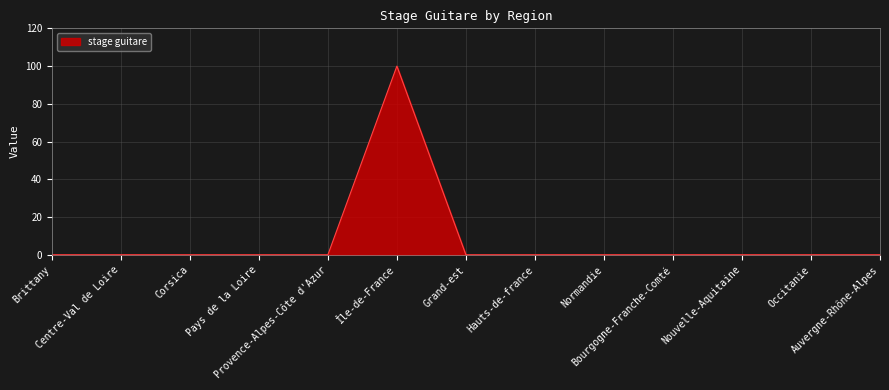

The value at Pays de la Loire is 0. True or false?

True